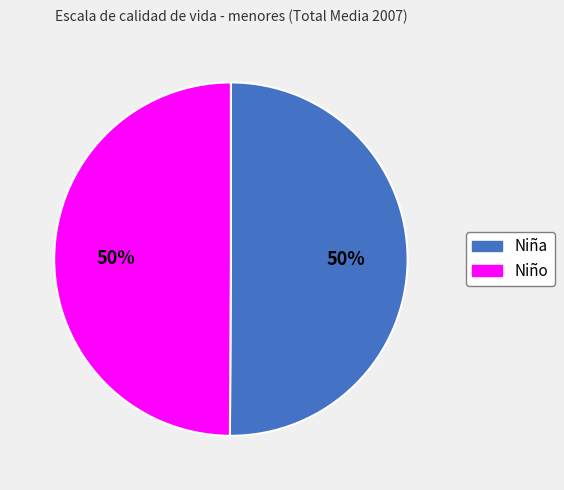

Combined, do Niña and Niño account for over 50%?

Yes